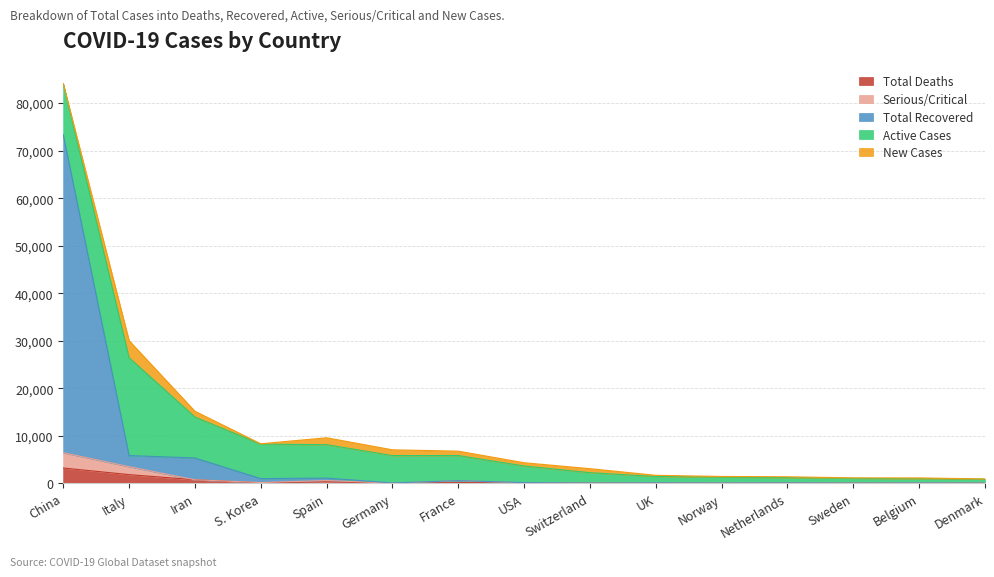

Is it true that Total Deaths equals 42 at S. Korea?

False